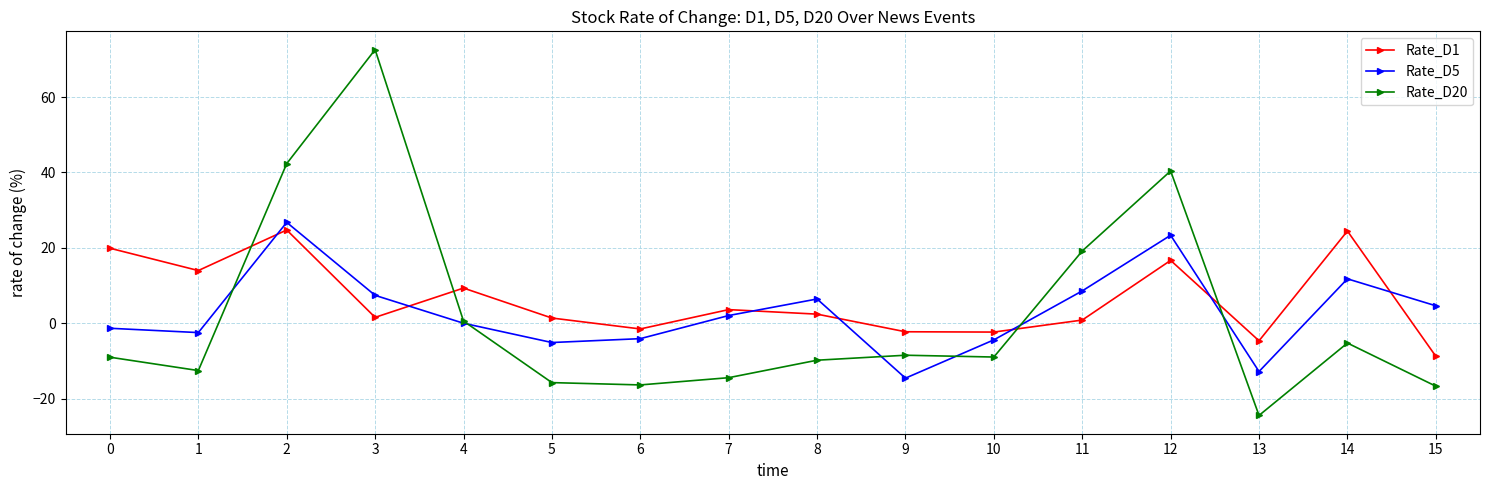

What is the sum of all Rate_D1 values?

99.3